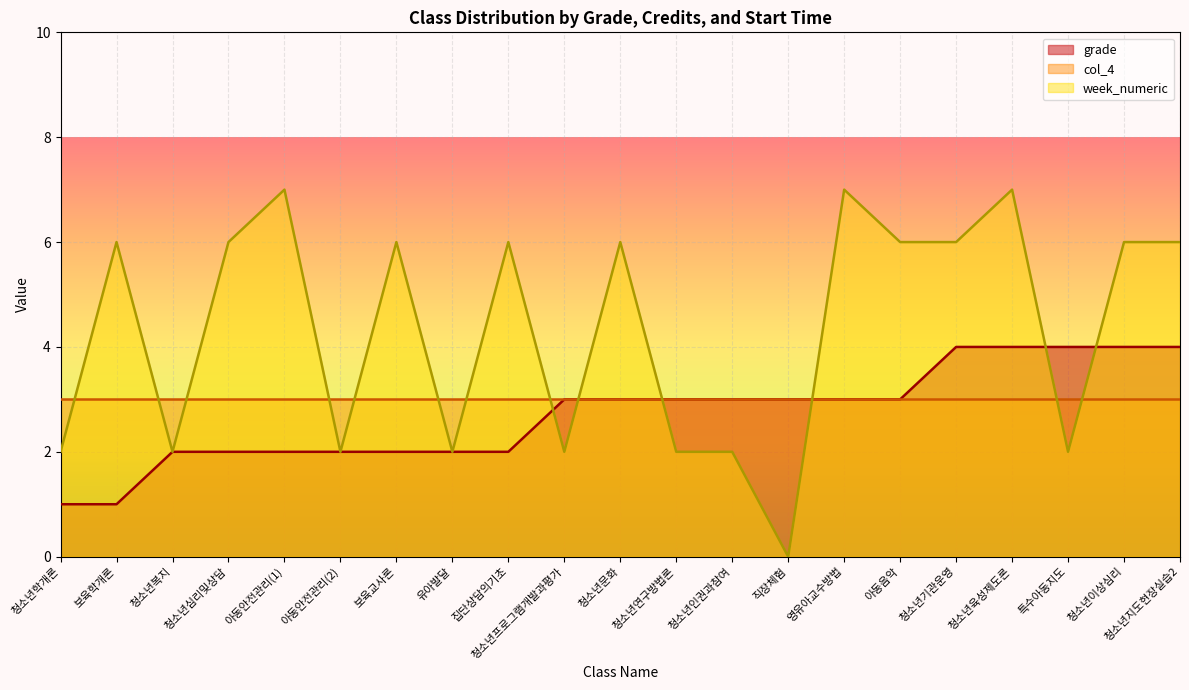

Is the value of grade at 아동안전관리(2) greater than the value of week_numeric at 특수아동지도?

No